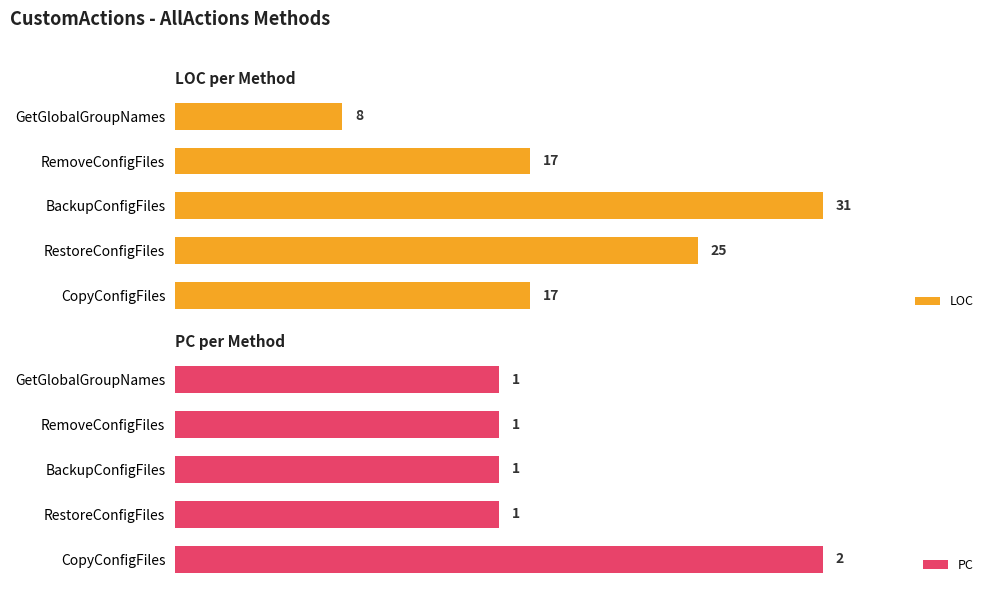

Rank the series by their average value, from highest to lowest.

LOC, PC